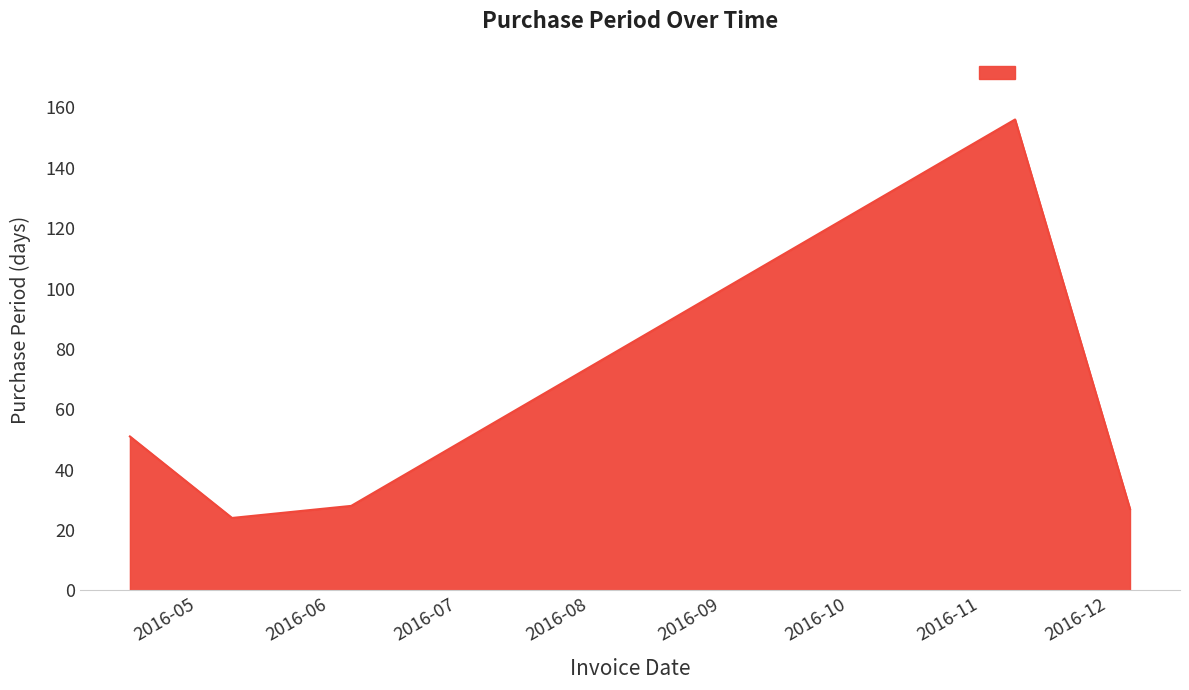

Reading right to left, list all the values displayed in this chart.

27	156	28	24	51